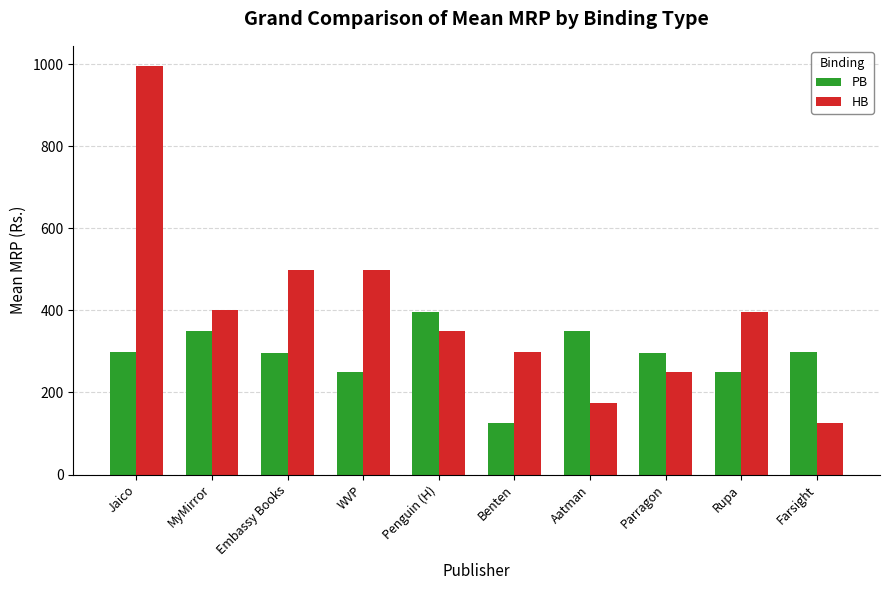

What is the maximum value shown in the chart?

995